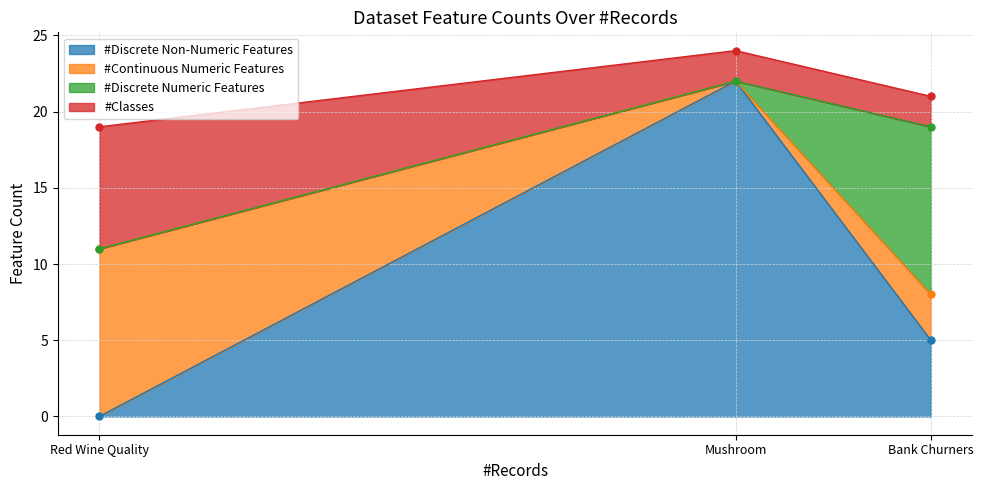

What is the difference between the #Discrete Non-Numeric Features values at Bank Churners and Mushroom?

17